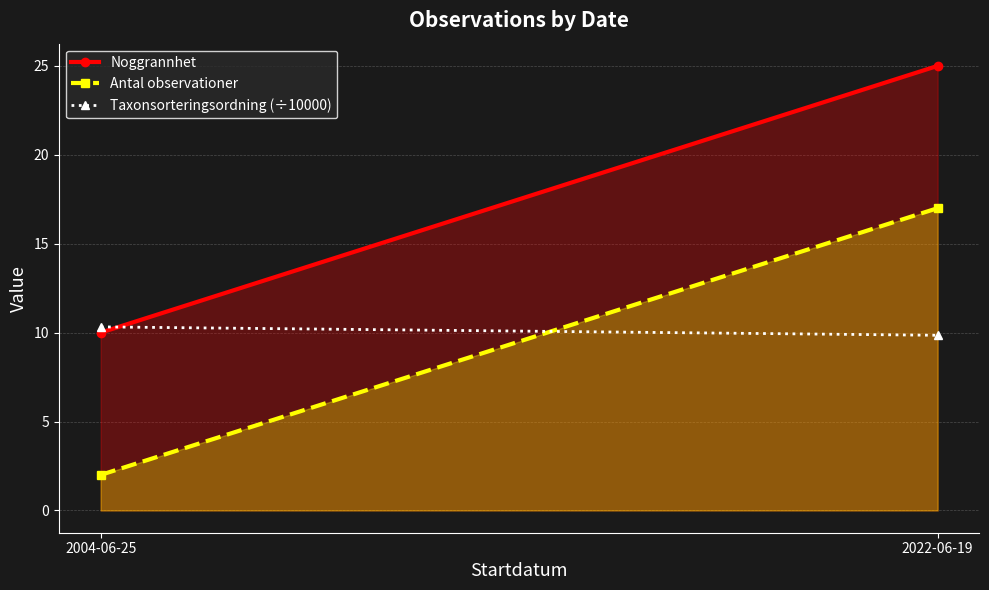

Does the chart have visible grid lines?

Yes